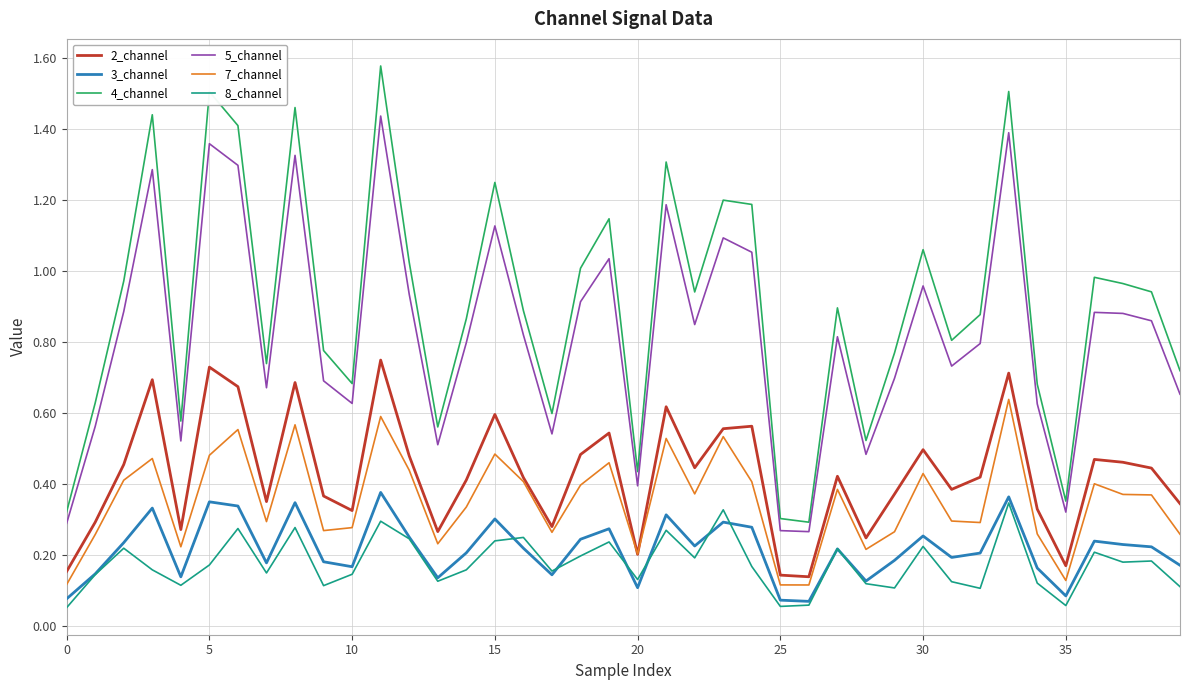

Which series has the largest total across all categories?

4_channel